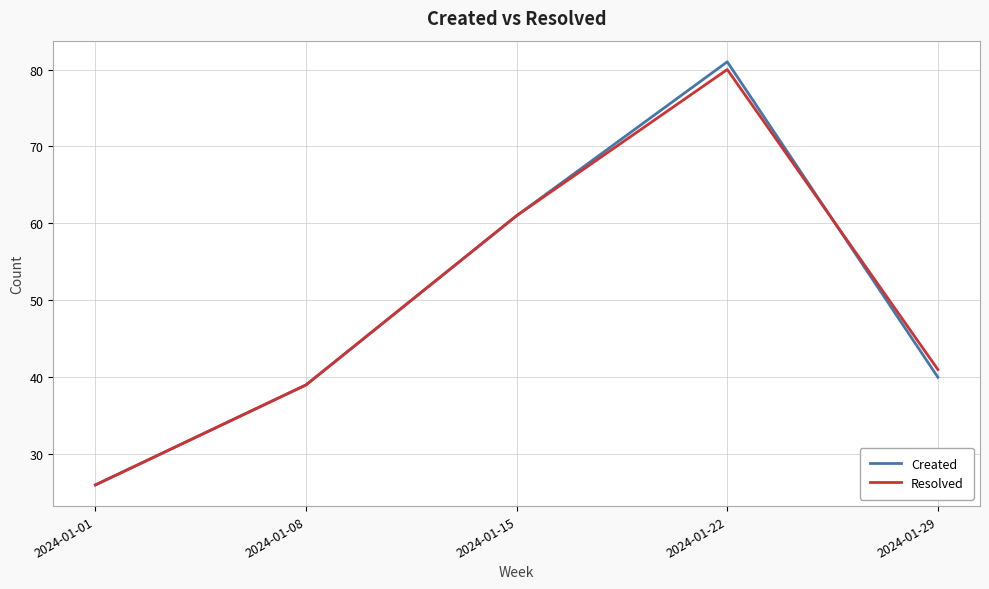

Is the value of Created at 2024-01-15 greater than the value of Resolved at 2024-01-22?

No